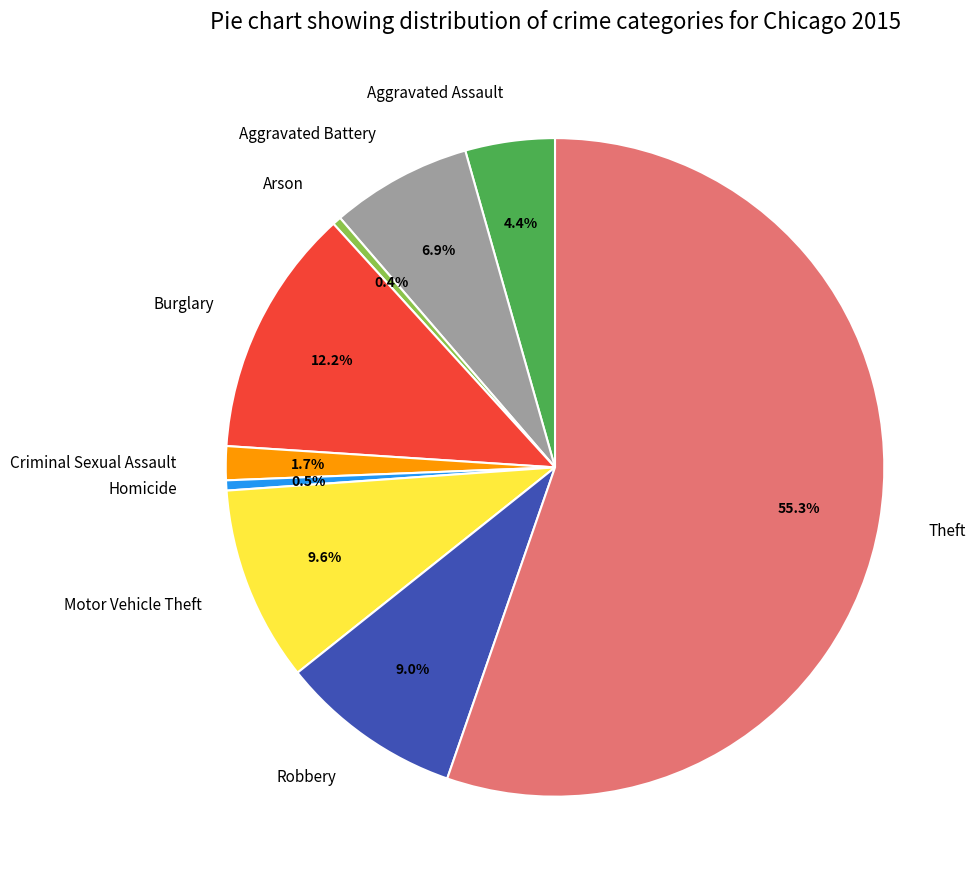

Which has a higher value, Theft or Arson?

Theft